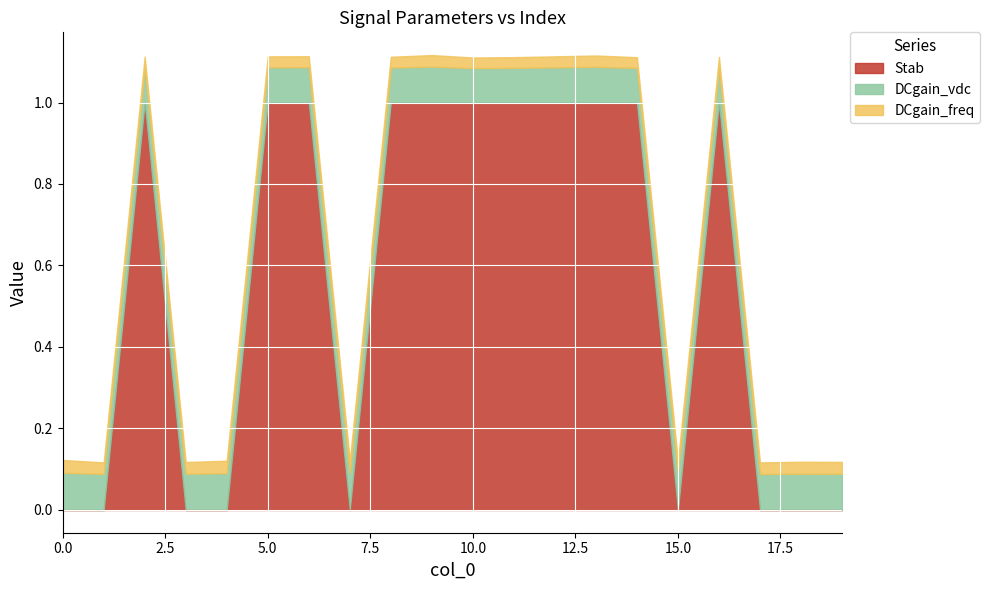

How many categories are shown in the chart?

20